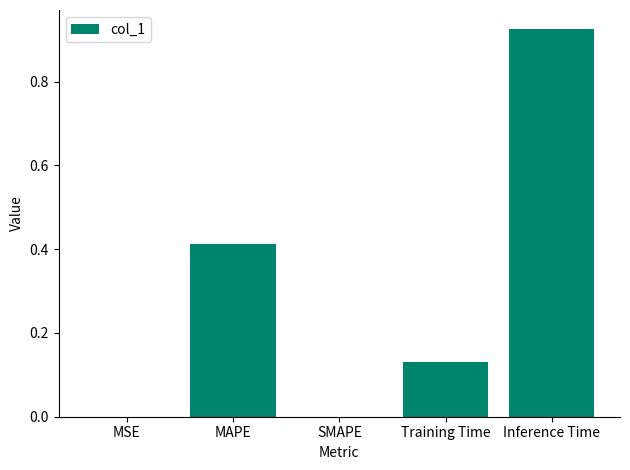

What is the average value?

0.3